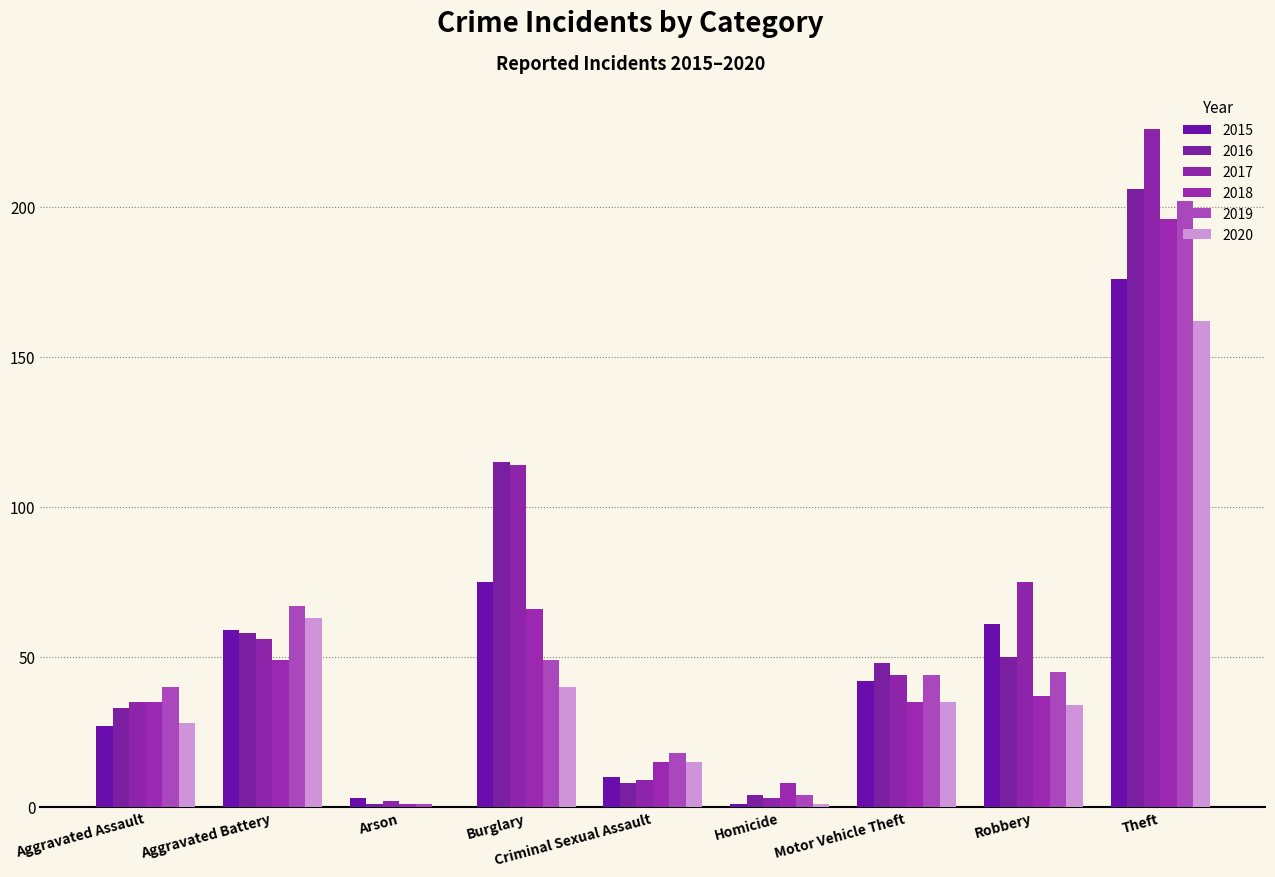

At Motor Vehicle Theft, list the series in order from largest to smallest.

2016, 2017, 2019, 2015, 2018, 2020